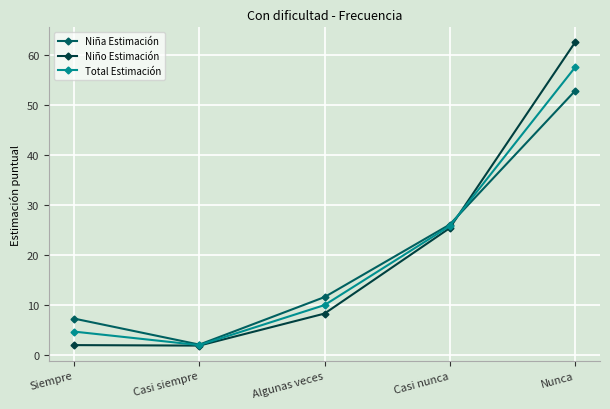

What is the label of the 4th point from the right?

Casi siempre